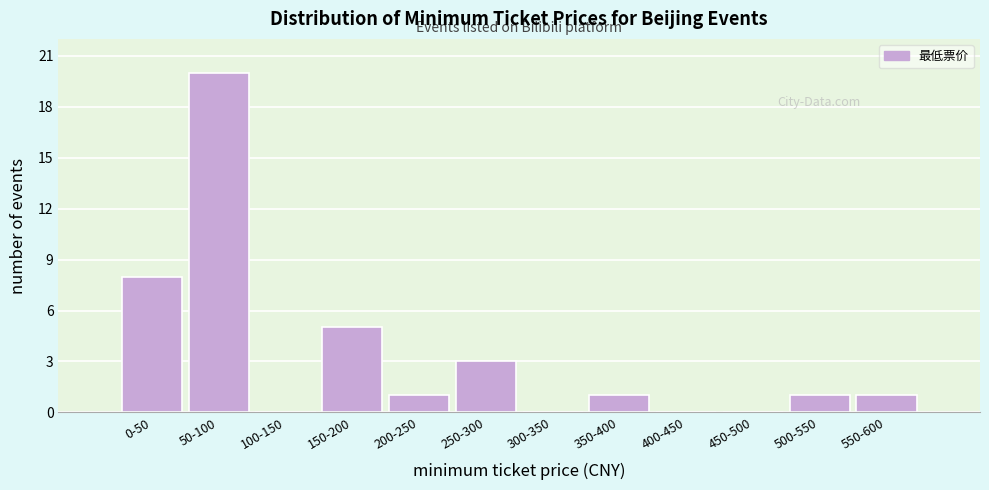

Reading left to right, transcribe all the data shown in this chart.

0-50=8	50-100=20	100-150=0	150-200=5	200-250=1	250-300=3	300-350=0	350-400=1	400-450=0	450-500=0	500-550=1	550-600=1